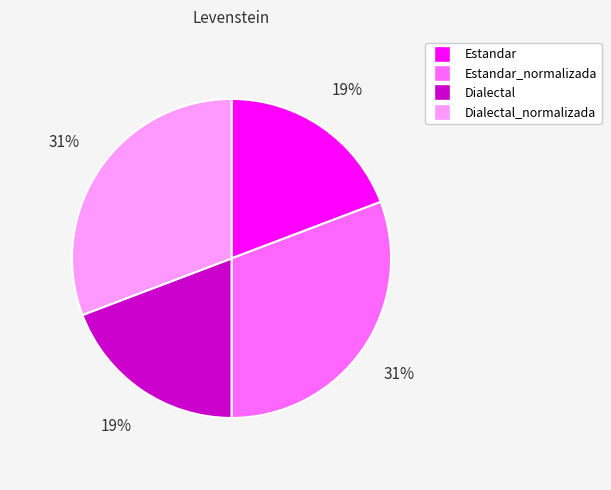

To the nearest percent, what is the combined percentage of Estandar and Dialectal?

38%